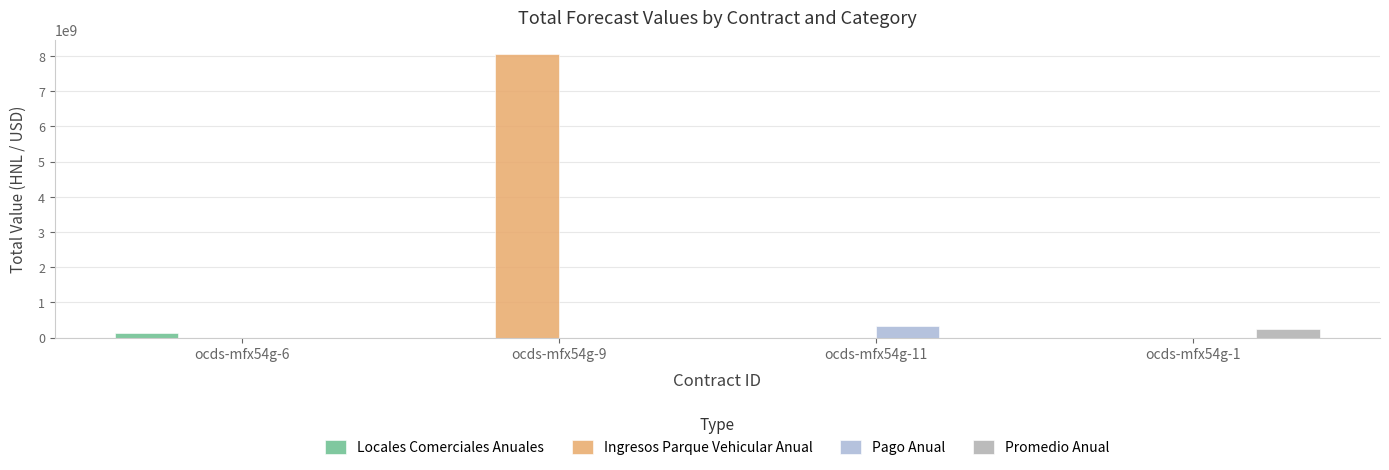

Which series has the largest range (max minus min)?

Ingresos Parque Vehicular Anual